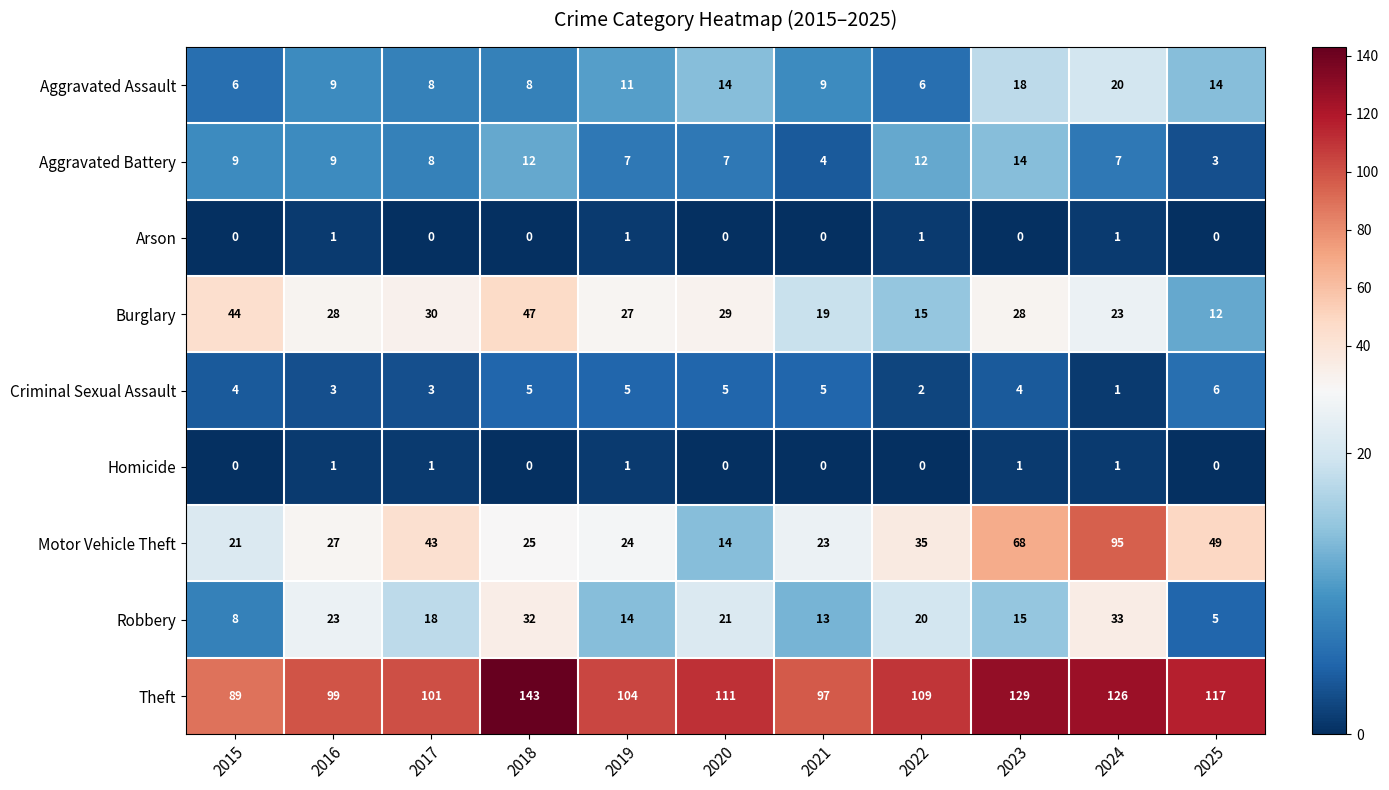

At which category is the sum across all series the highest?

2024